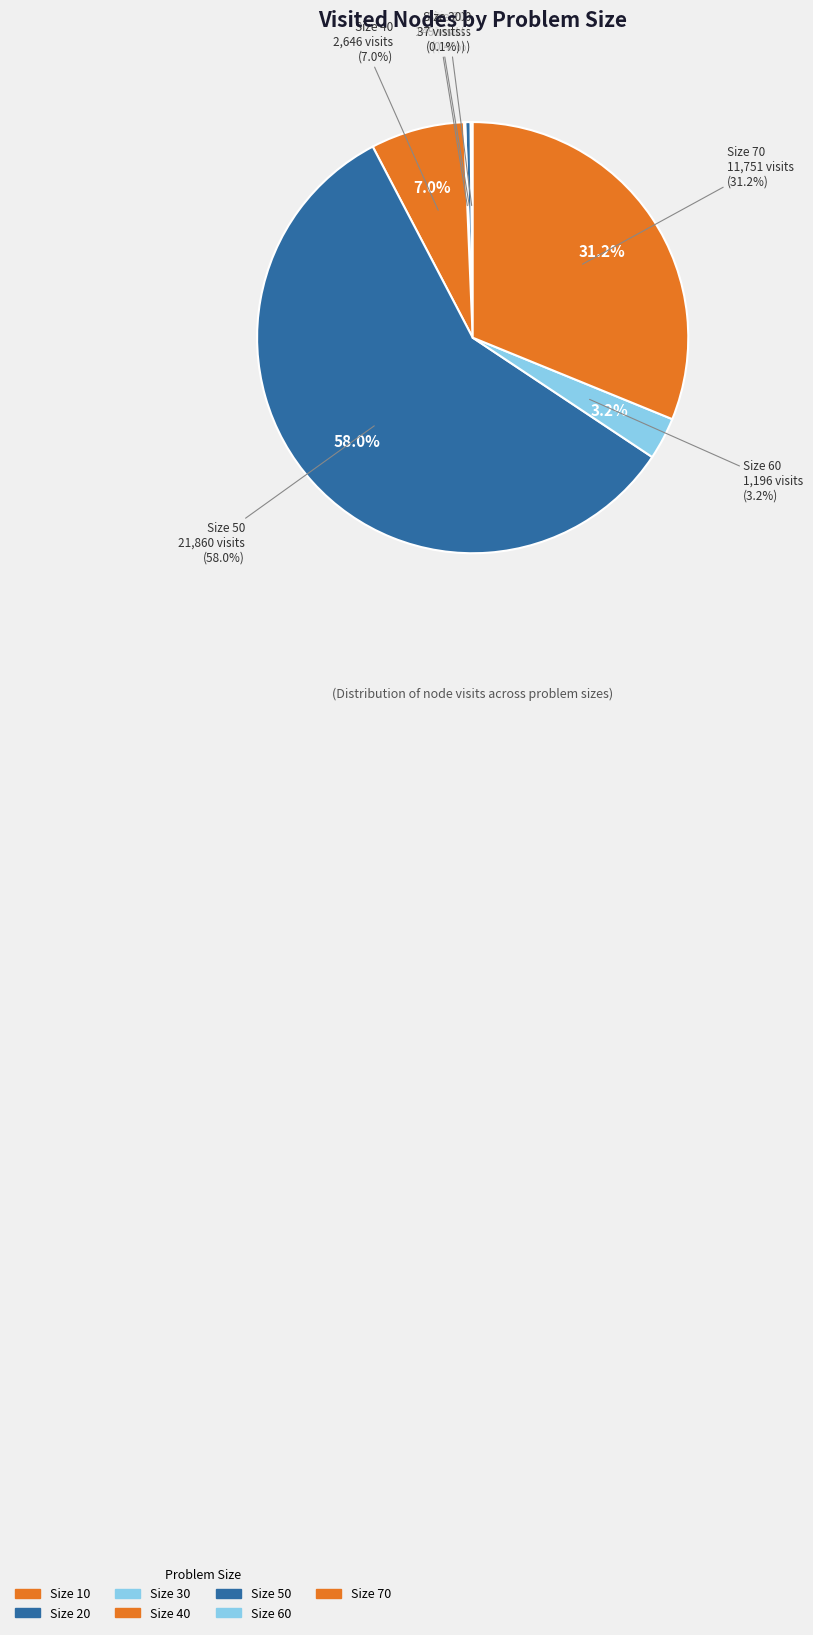

True or false: 20 accounts for 0% of the total.

True